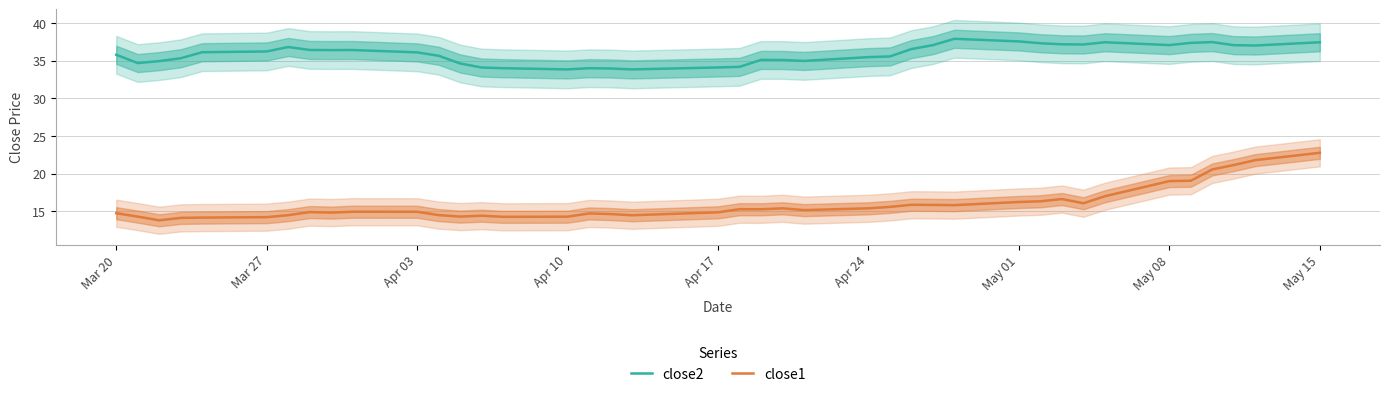

How many series are shown in this chart?

2